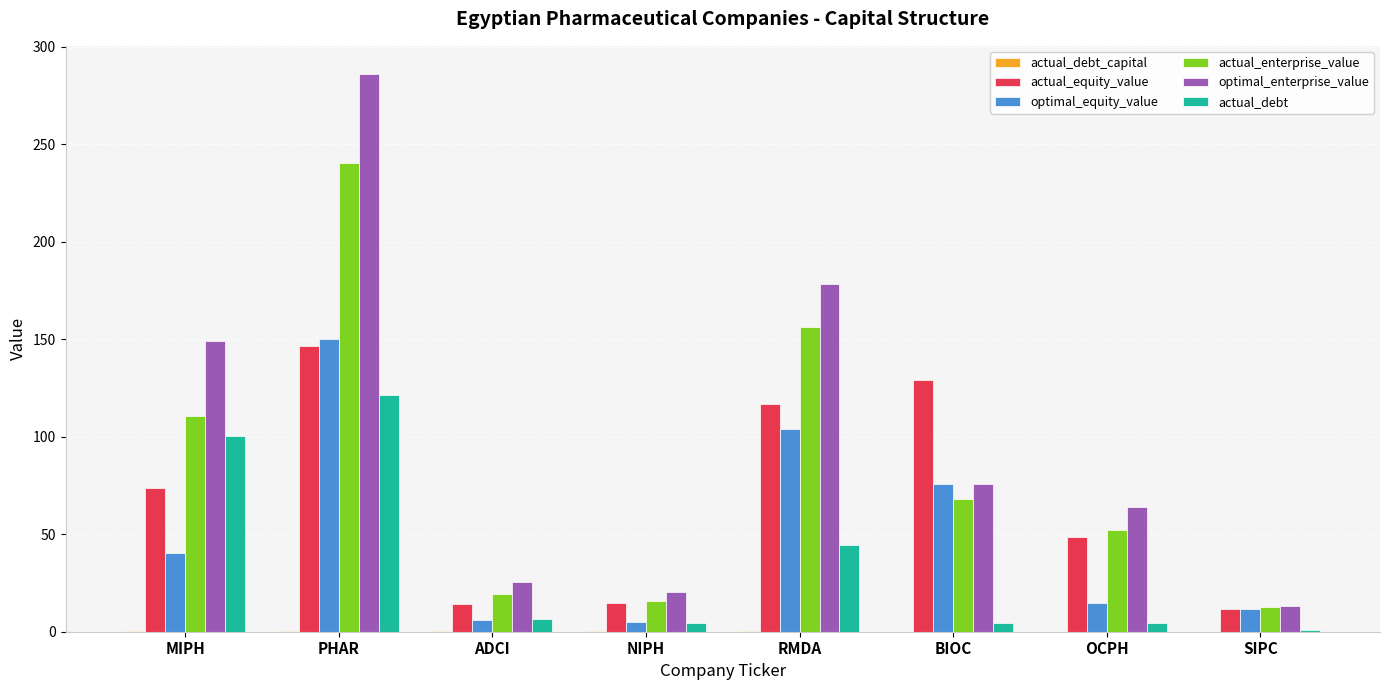

What is the sum of all actual_equity_value values?

554.1